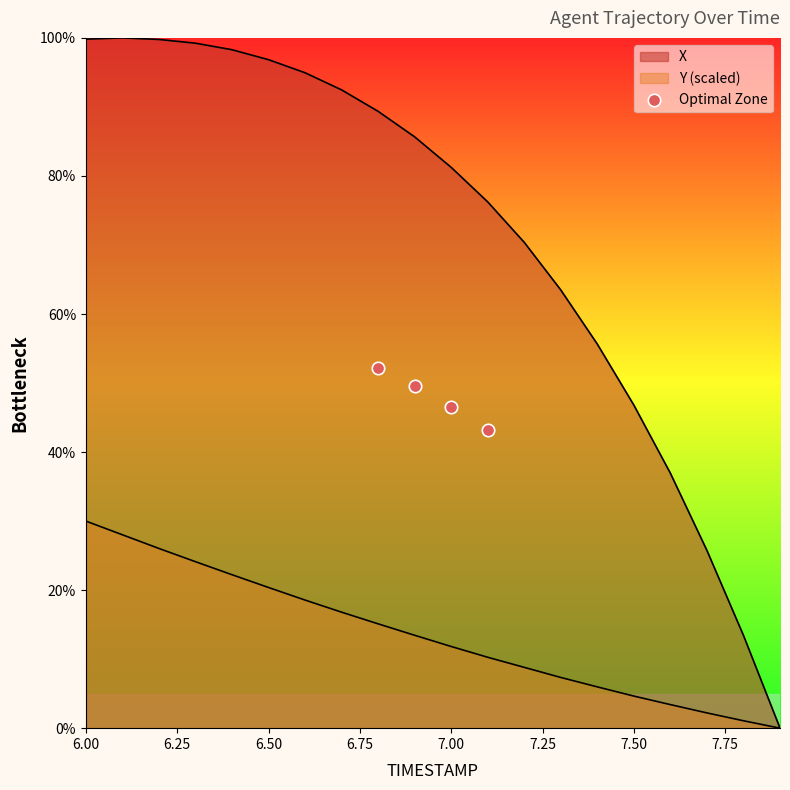

What is the ratio of the value at 6.75 to the value at 6.50?

0.9